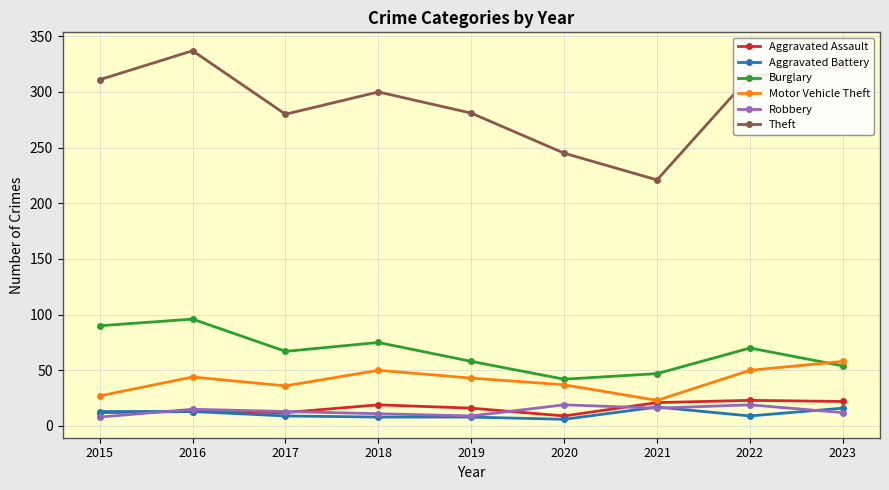

Read the Robbery value at 2022.

19